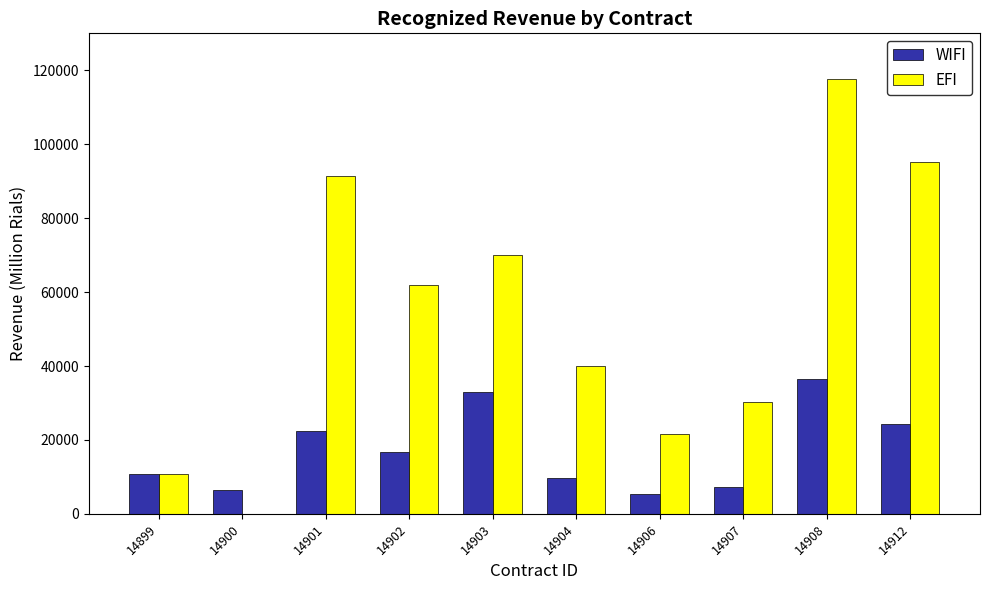

What is the greatest value displayed?

117536